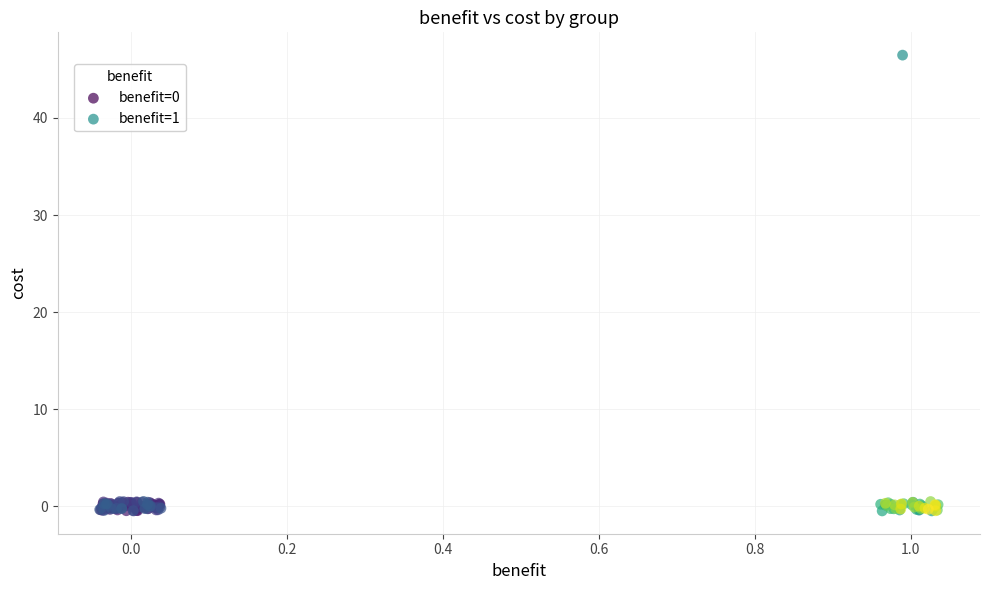

Which series reaches the maximum Y coordinate?

benefit=1